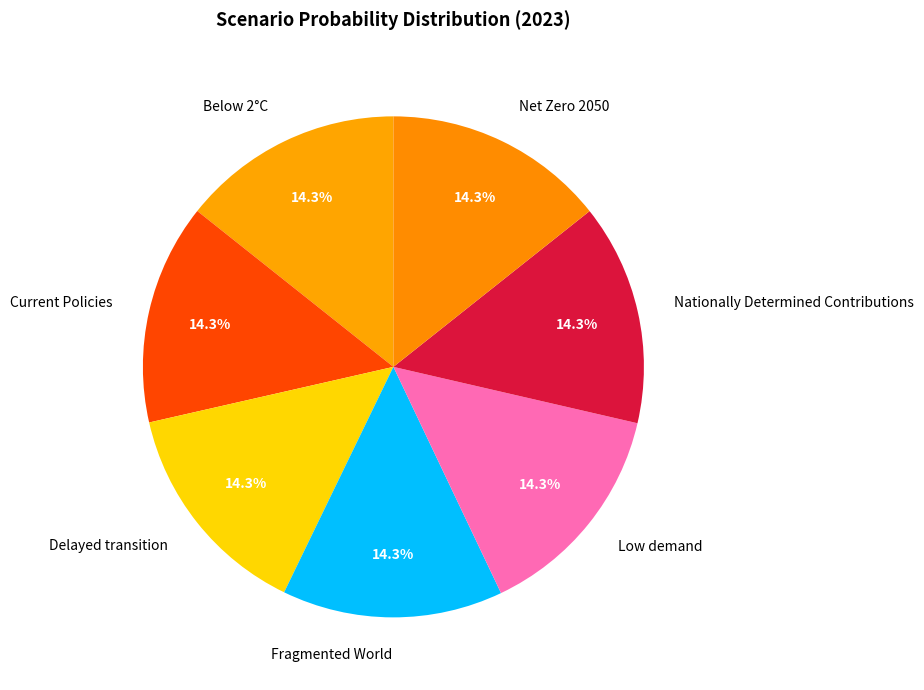

How many segments does this pie chart have?

7